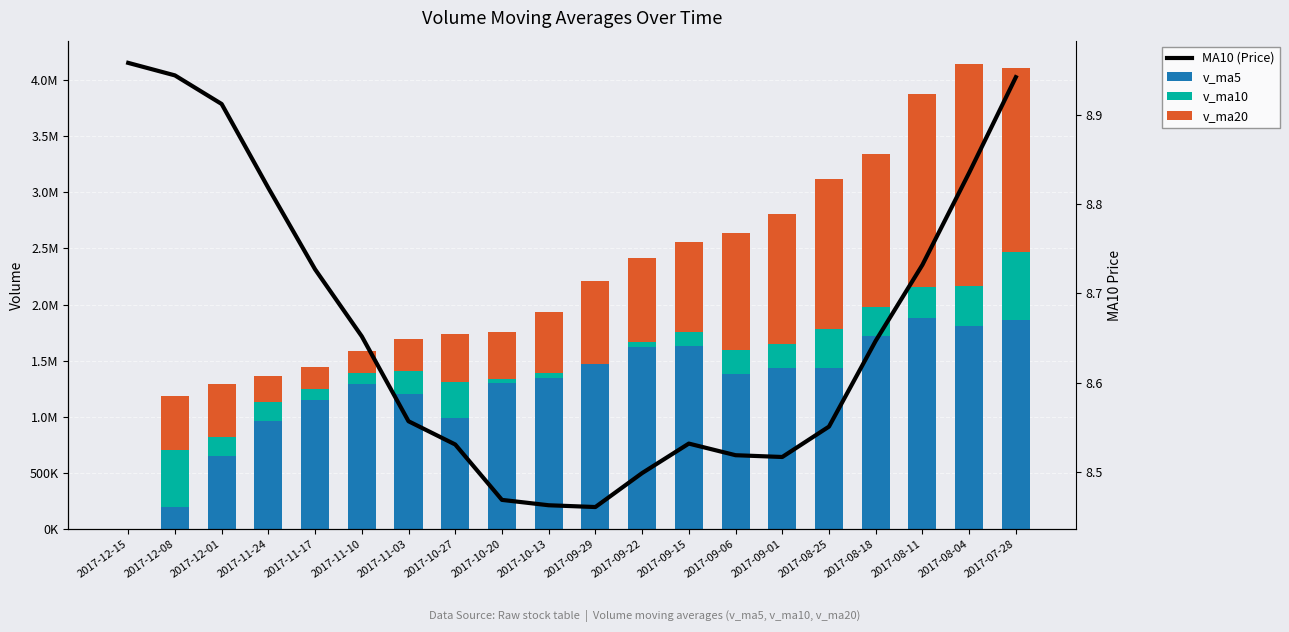

List the series in order of their peak value, highest first.

v_ma20, v_ma5, v_ma10, MA10 (Price)